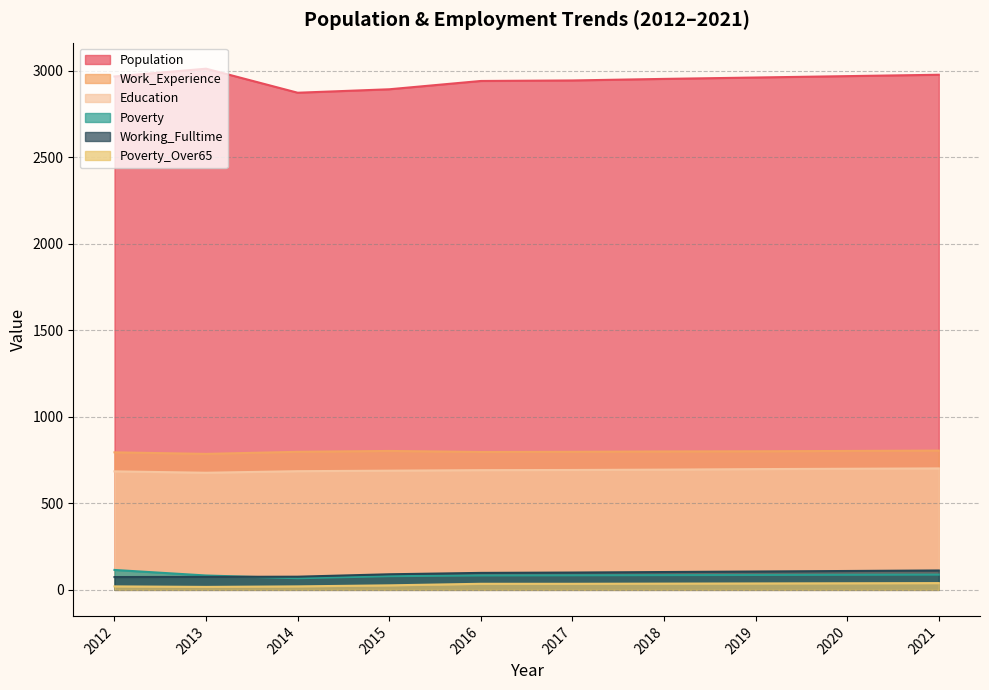

Rank the series at 2012 from highest to lowest value.

Population, Work_Experience, Education, Poverty, Working_Fulltime, Poverty_Over65